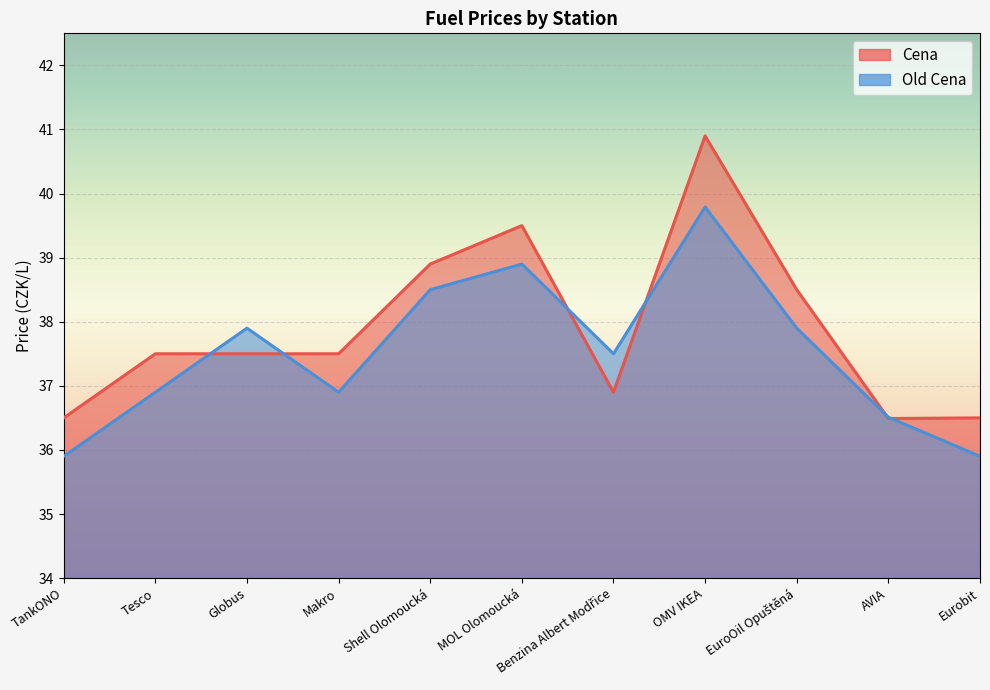

What is the difference between the maximum and minimum values in the Cena series?

4.4